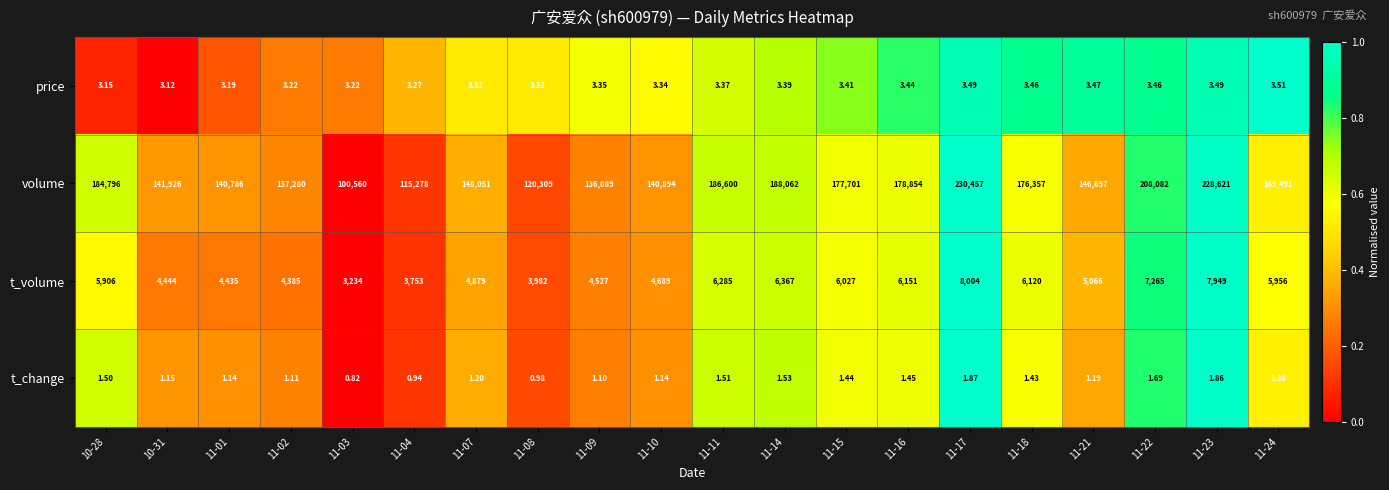

Which series changed the most between 11-01 and 11-18?

volume